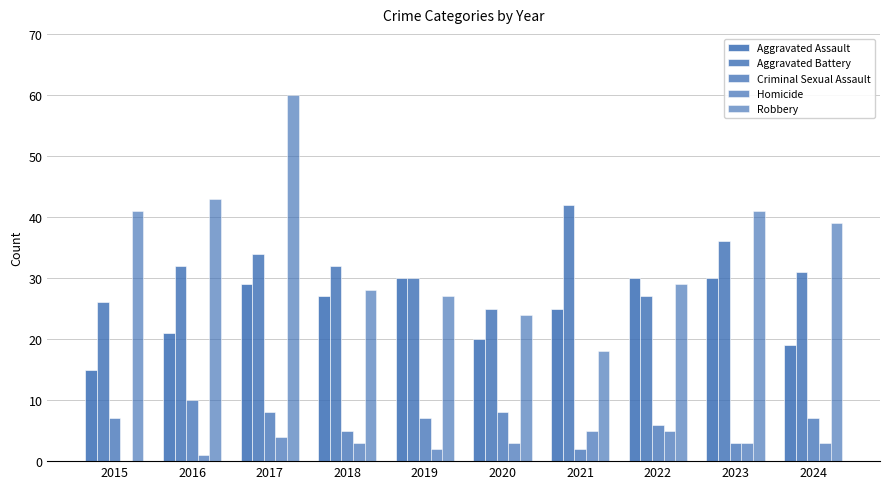

At which label is Criminal Sexual Assault closest to 6?

2022